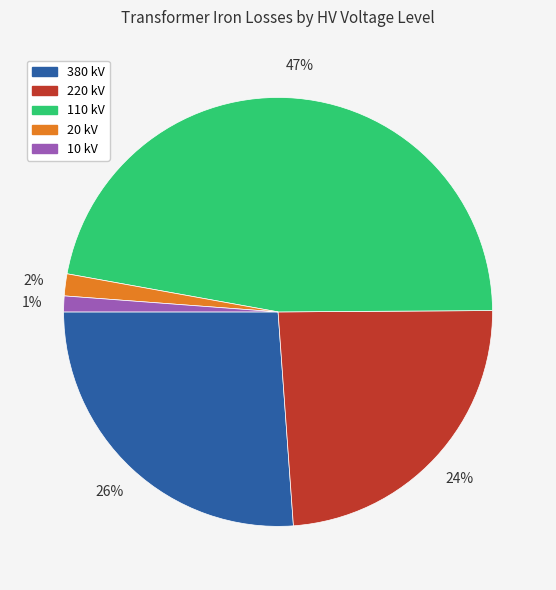

Count the number of slices in the pie.

5